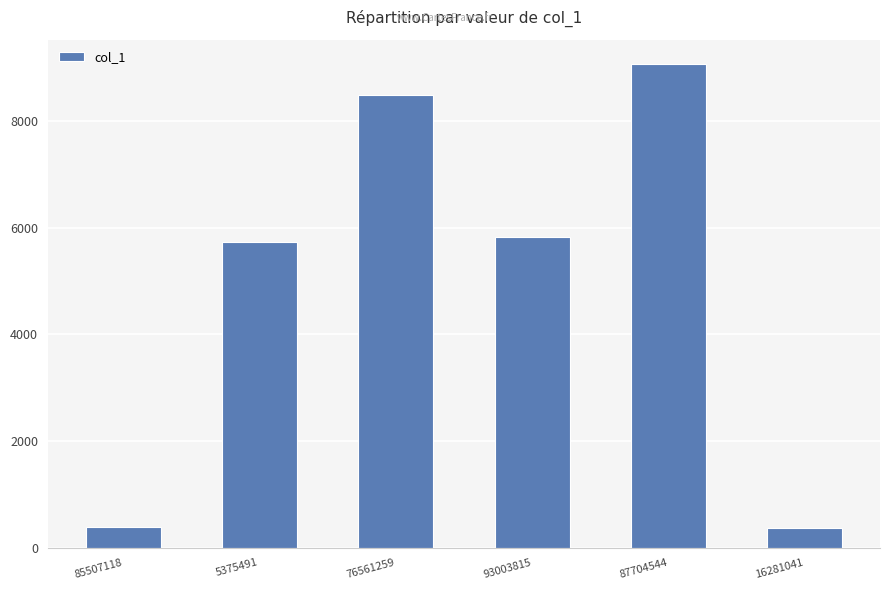

Is it true that the value at 85507118 is 397?

True